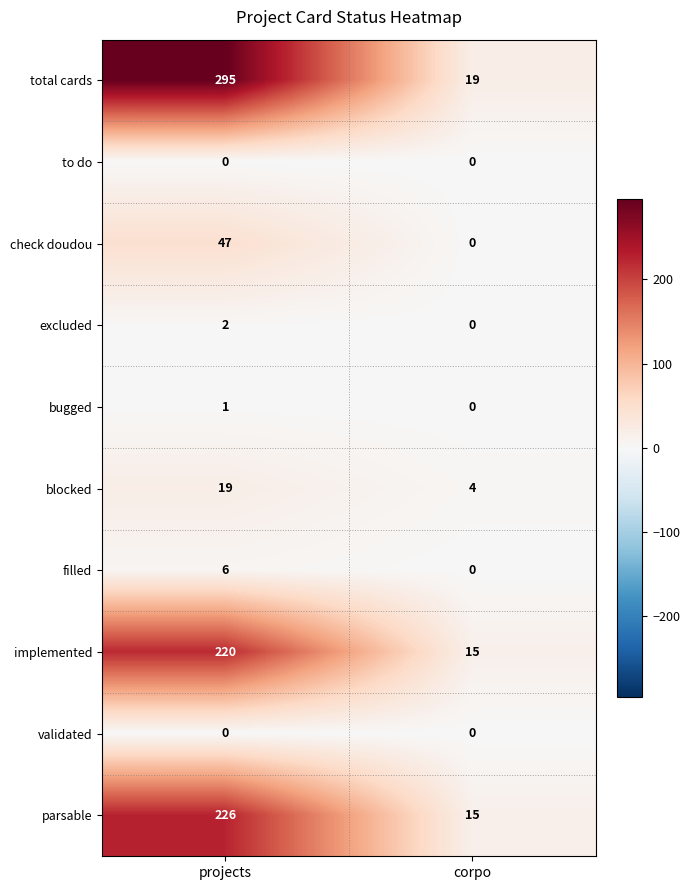

At how many categories does at least one series exceed 277?

1